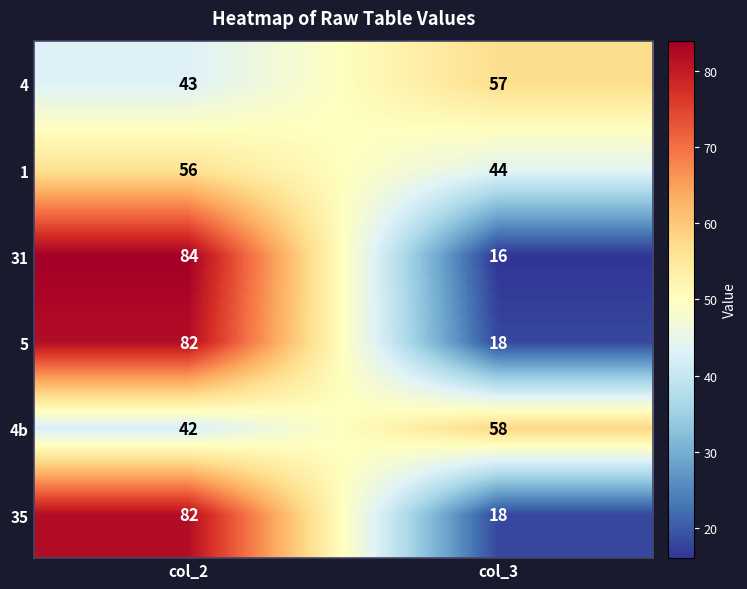

Reading right to left, extract all data points from this chart.

4: 57	43
1: 44	56
31: 16	84
5: 18	82
4b: 58	42
35: 18	82